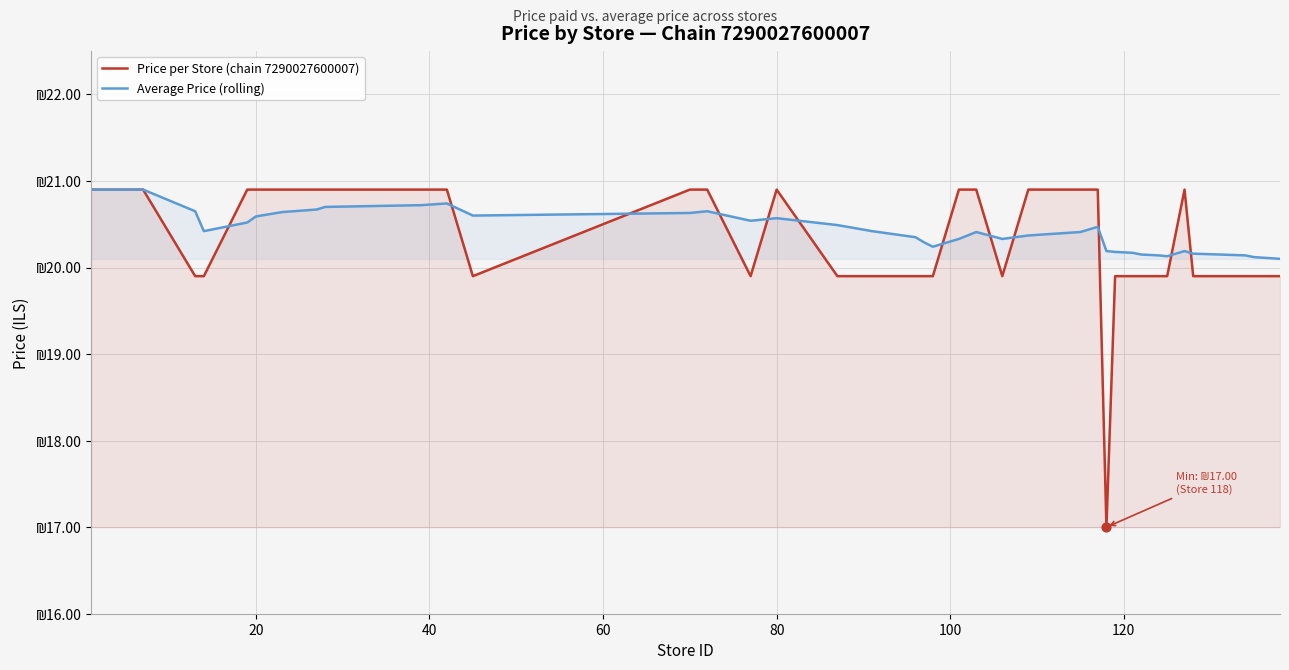

Is the value of Average Price (rolling) at 17 greater than the value of Price per Store (chain 7290027600007) at 120?

No